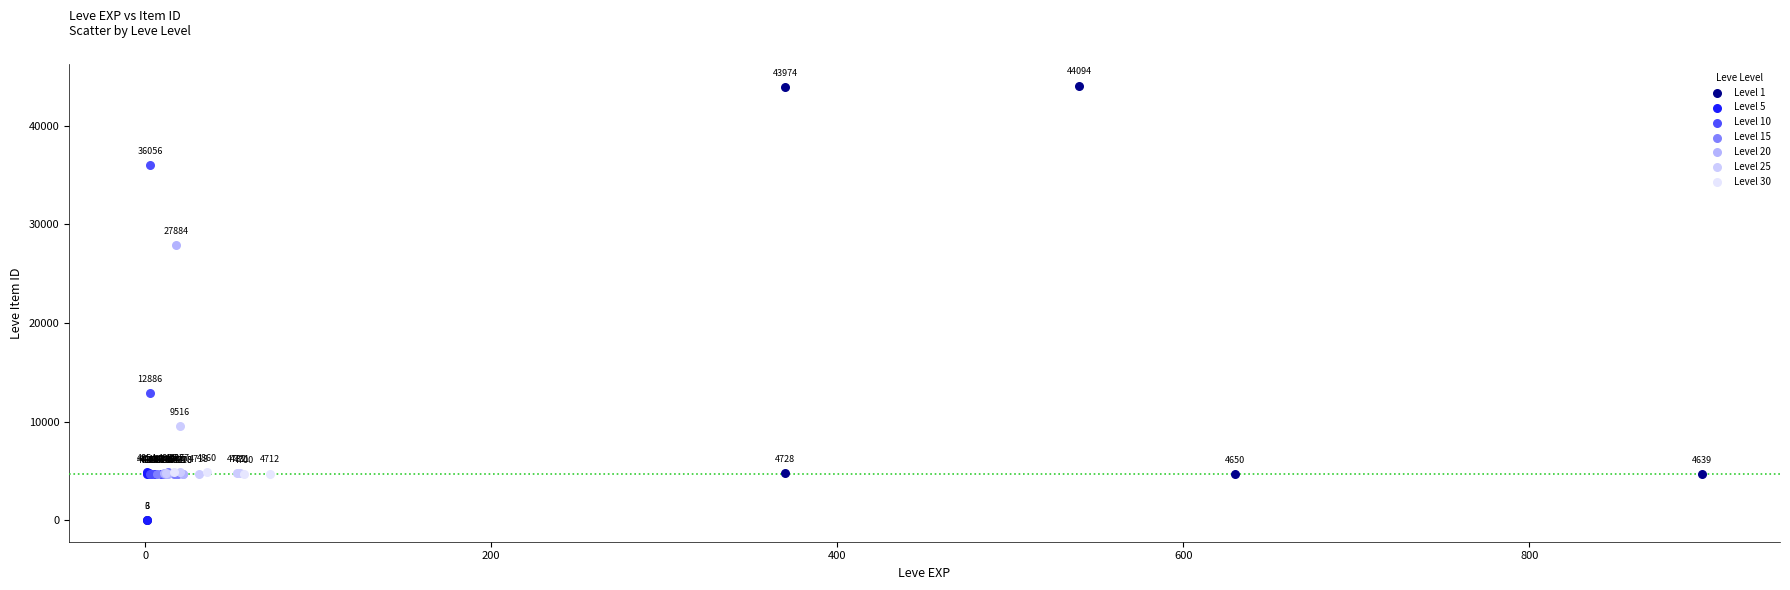

Which series reaches the minimum Y coordinate?

Level 5